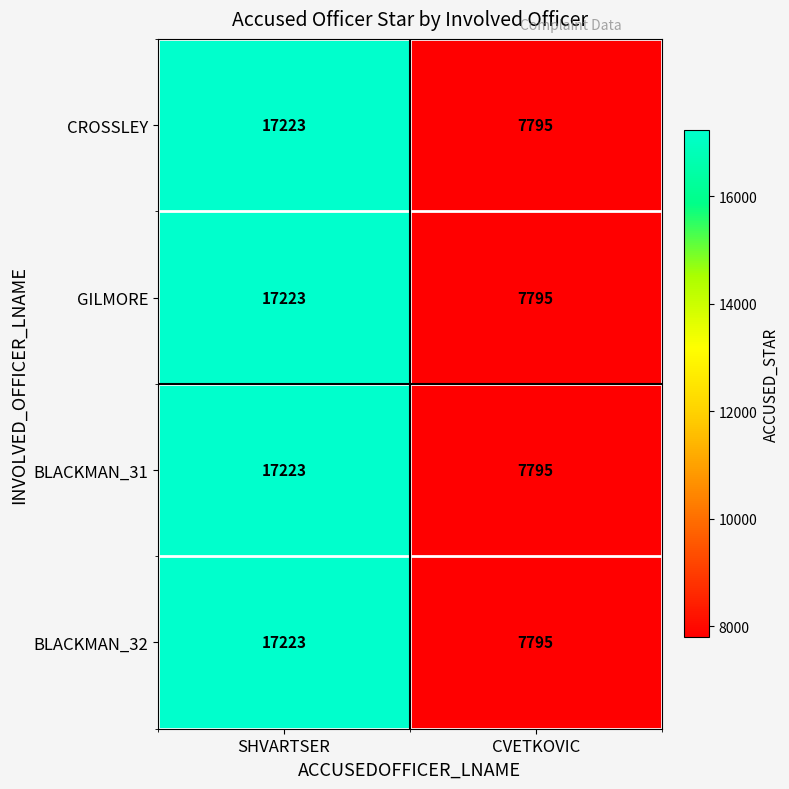

What is the approximate value of BLACKMAN_32 at CVETKOVIC, to the nearest 50?

7800